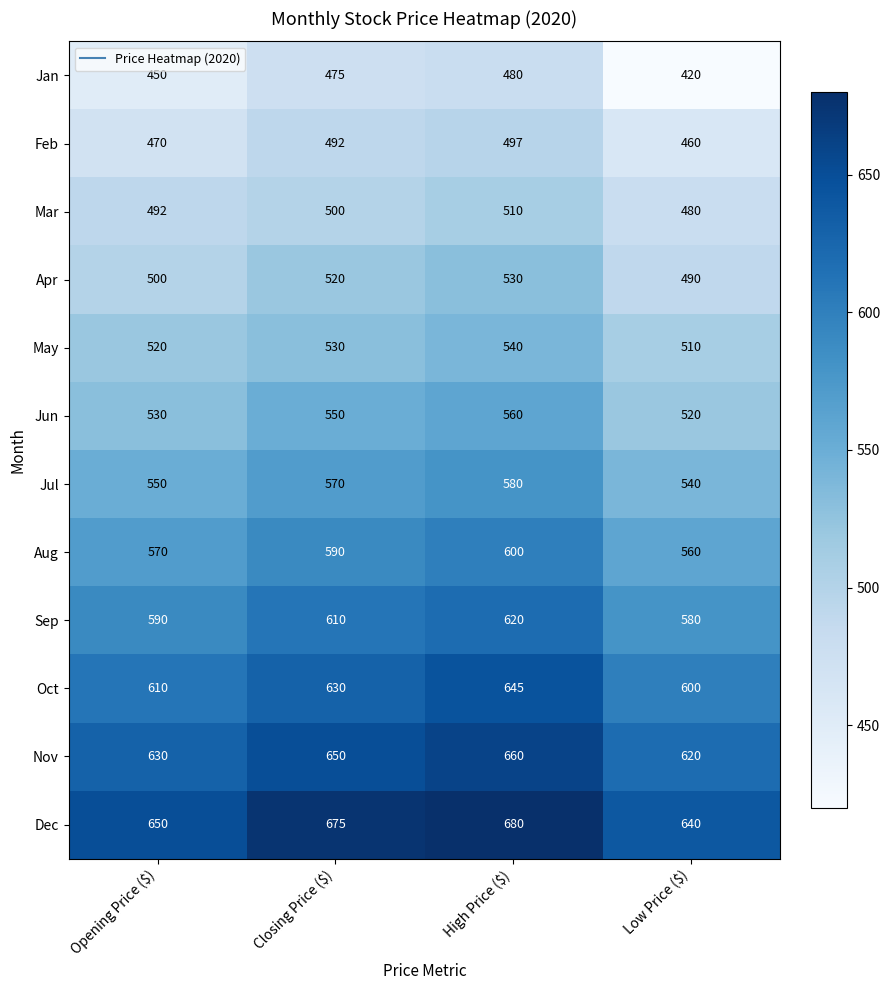

What is the total value across all series at High Price ($)?

6902